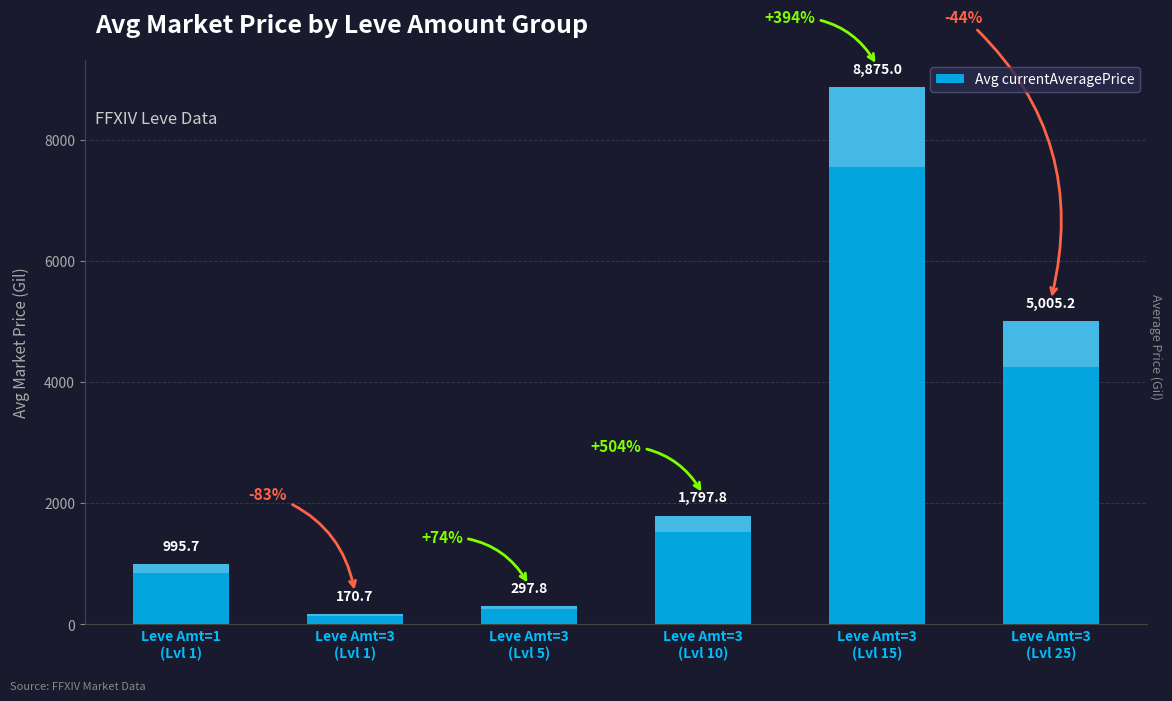

What is the maximum value shown in the chart?

8875.0